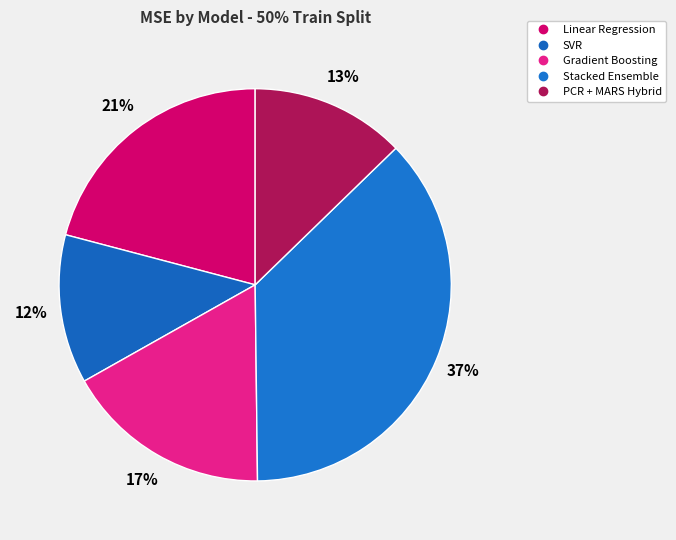

Is there any slice that represents more than half of the pie?

No